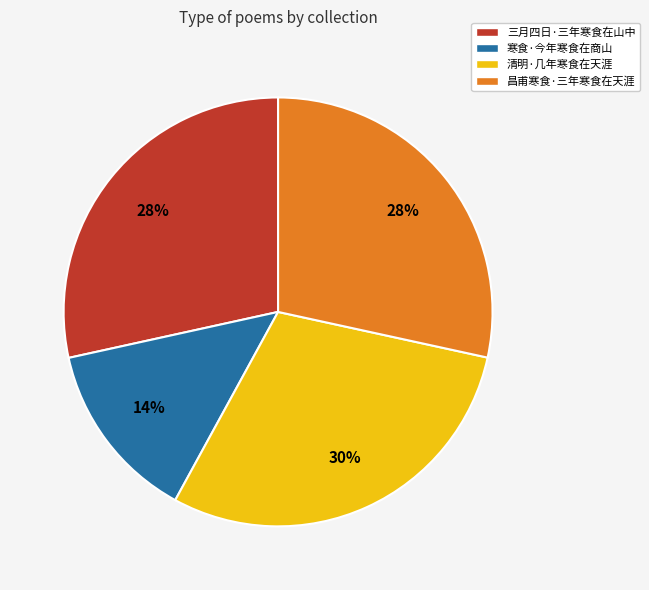

To the nearest percent, what portion does 三月四日·三年寒食在山中 represent?

28%